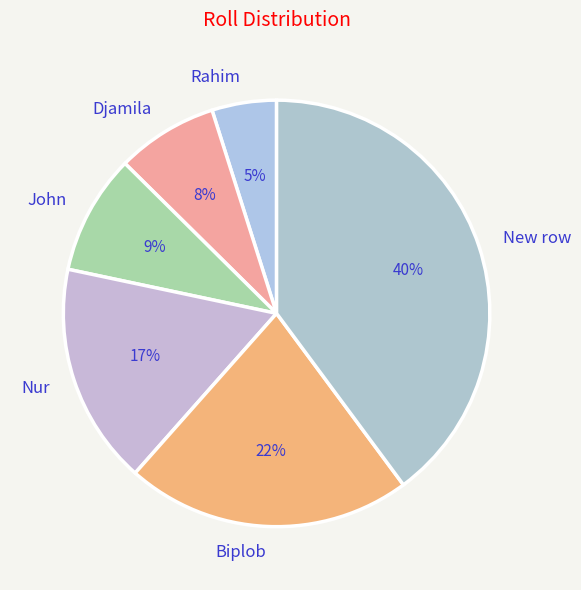

Is it true that Biplob is 22% of the pie?

True